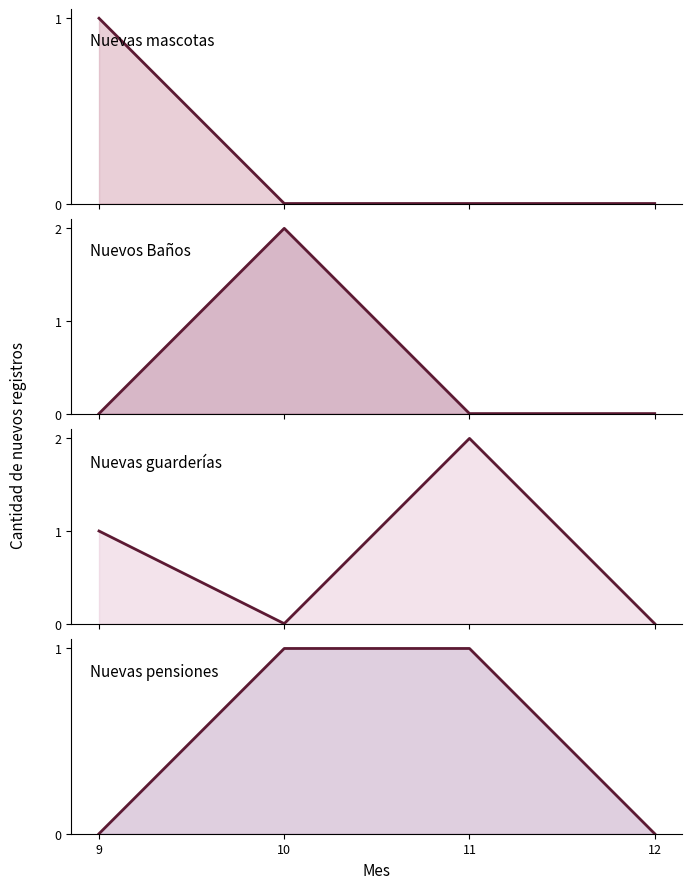

What is the difference between the maximum and minimum values in the Nuevas guarderías (línea) series?

2